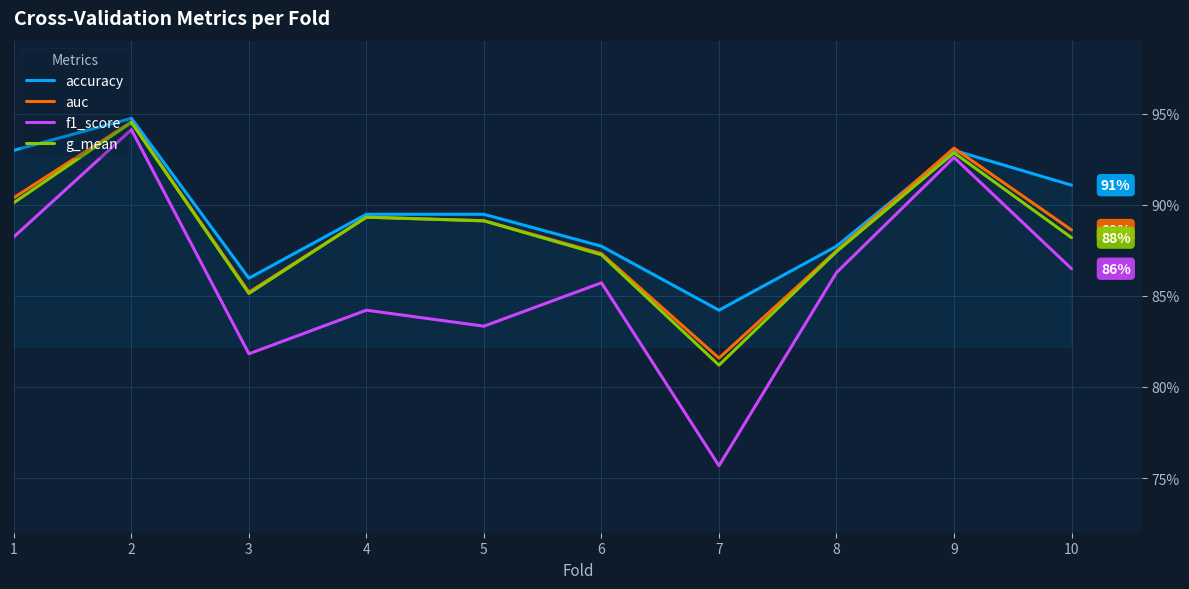

Is the value of auc at 2 greater than the value of g_mean at 4?

Yes